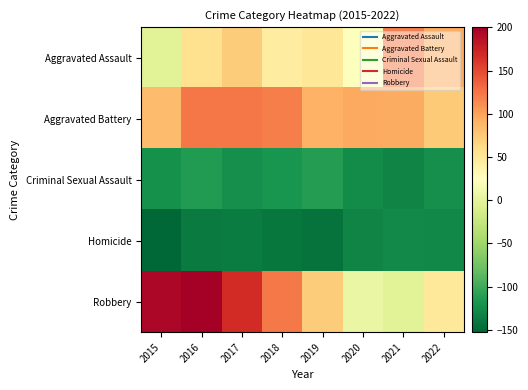

What is the difference between the highest and lowest values at 2017?

304.0